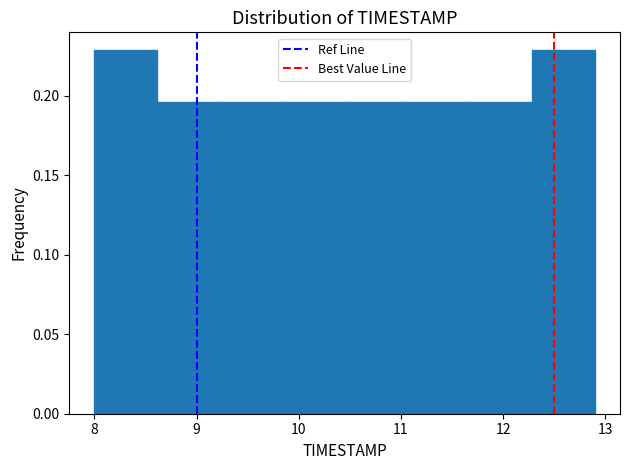

Reading left to right, transcribe this chart: for each bar, give the range it covers on the x-axis and its height. Neither the bar edges nor the heights are printed on the chart, so give them approximately, as read against the axes.

8.0 to 8.6: 0.230
8.6 to 9.2: 0.195
9.2 to 9.8: 0.195
9.8 to 10.5: 0.195
10.5 to 11.1: 0.195
11.1 to 11.7: 0.195
11.7 to 12.3: 0.195
12.3 to 12.9: 0.230